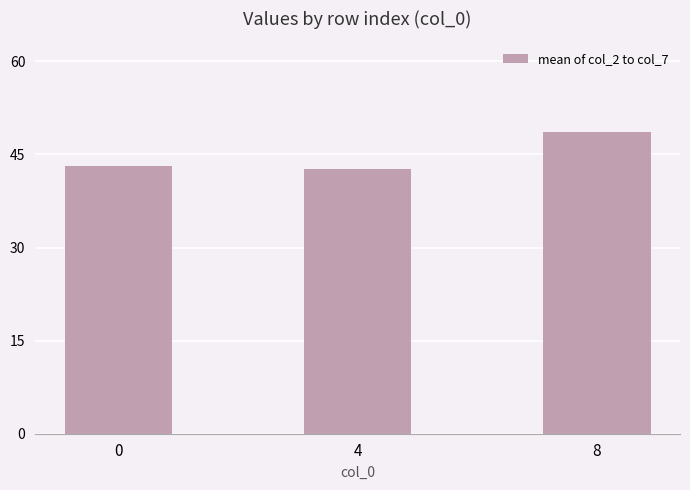

Is it true that the value at 8 is 48.6?

True